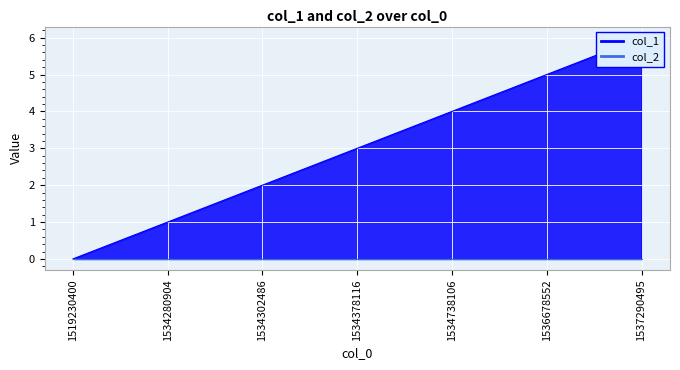

How many lines are shown in the chart?

2